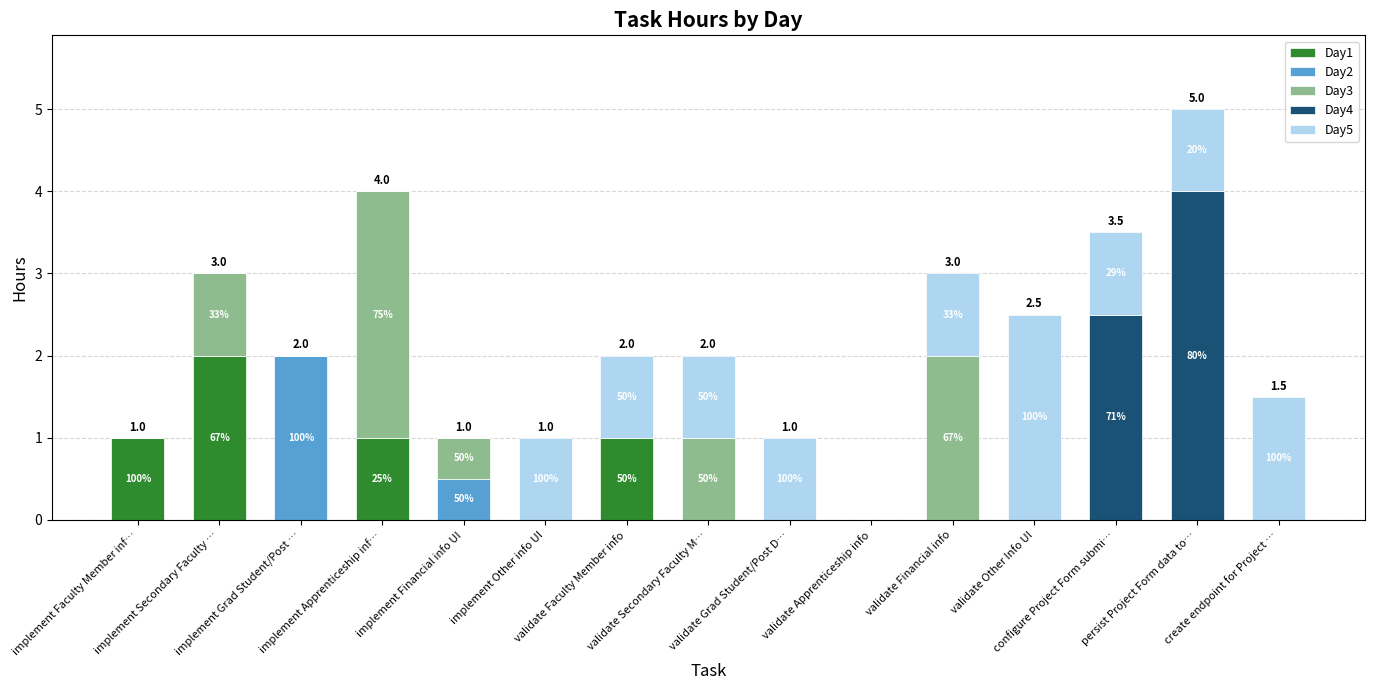

How many data points does each series have?

15